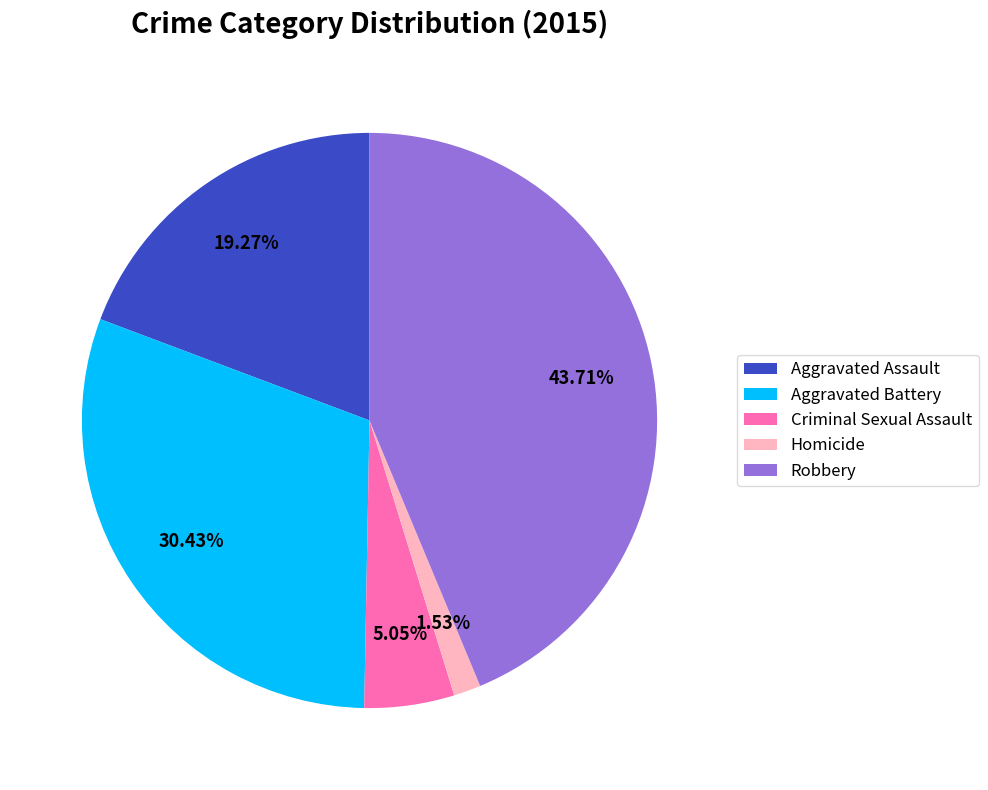

How many slices are in this pie chart?

5